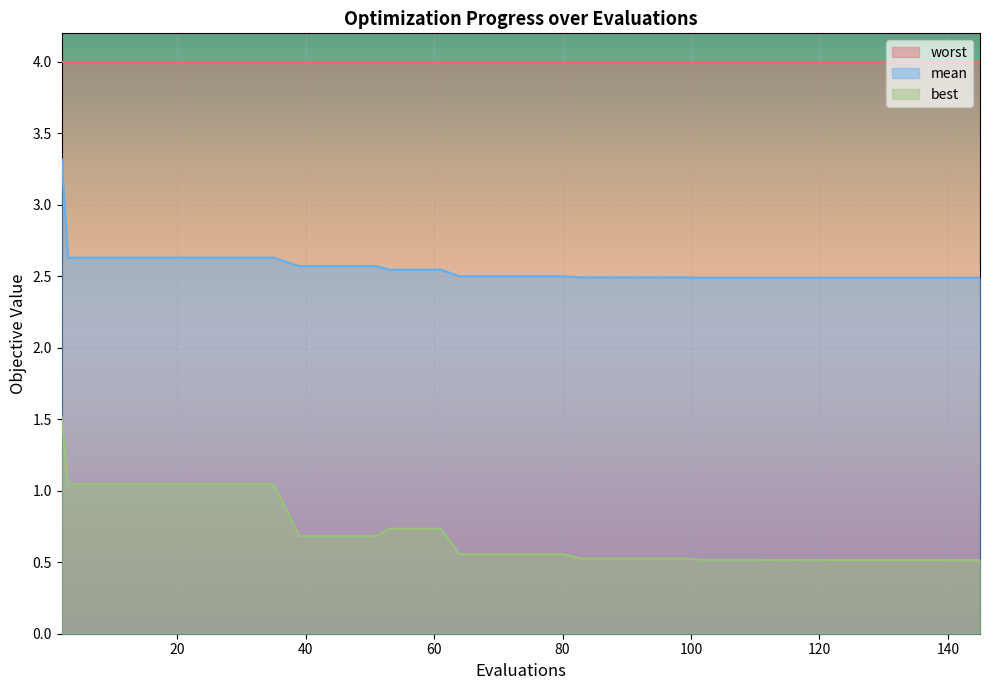

Which series has the largest total across all categories?

worst